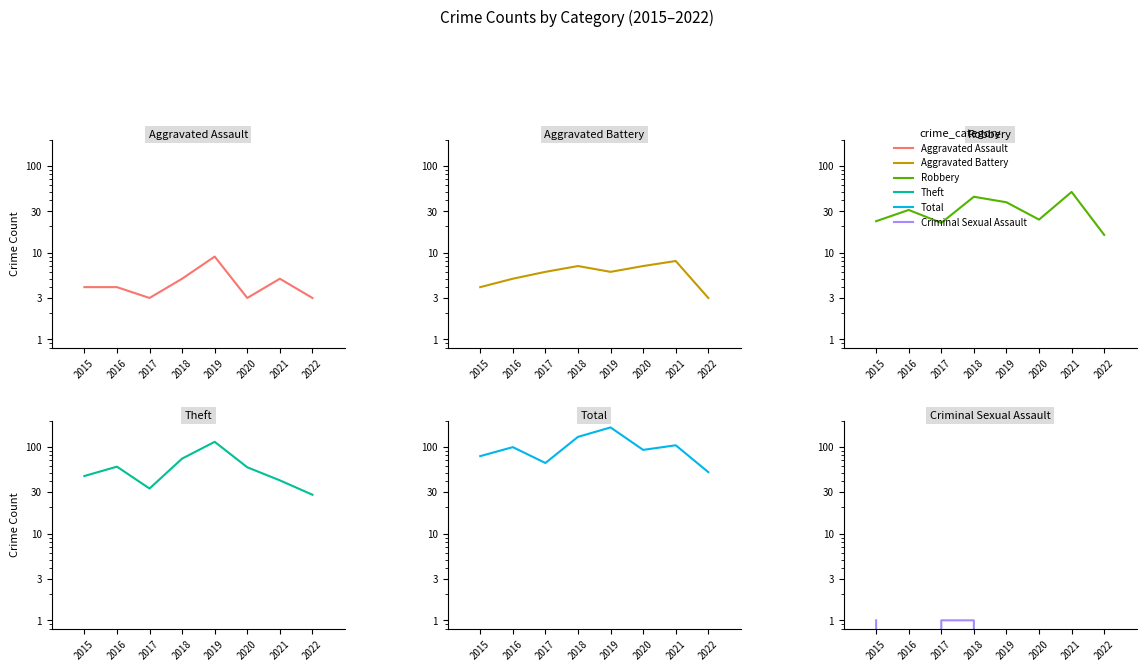

How many series are shown in this chart?

6